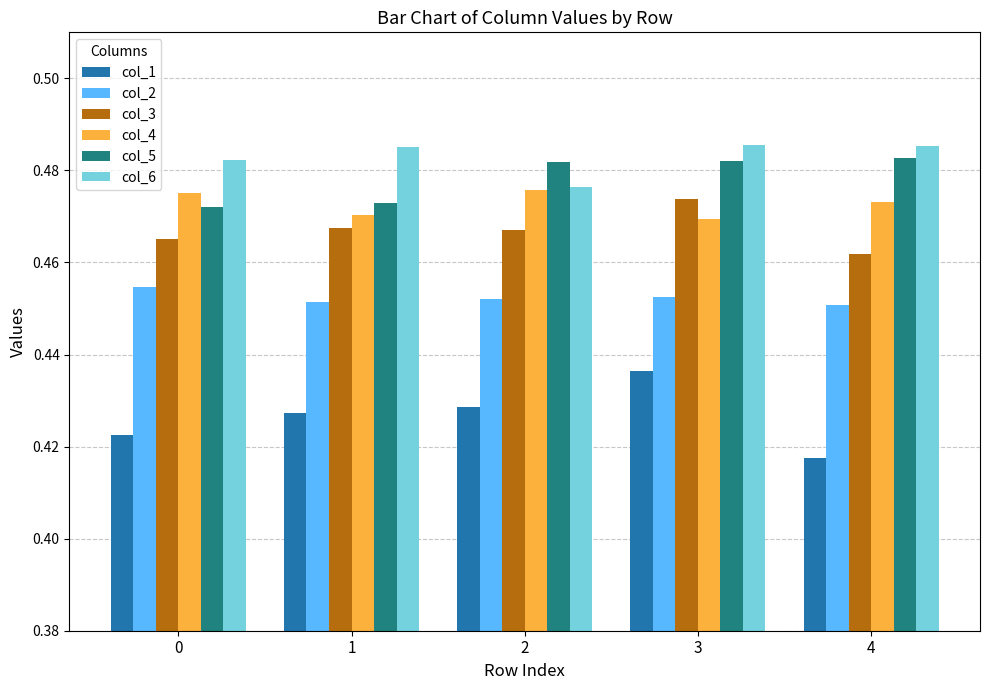

At which label does col_1 reach its minimum?

4